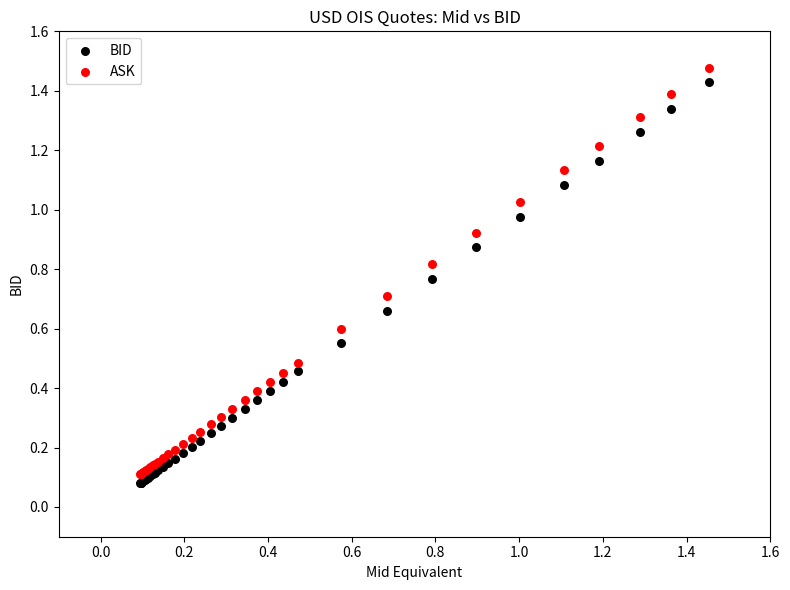

Which series has the widest spread of Y values?

ASK